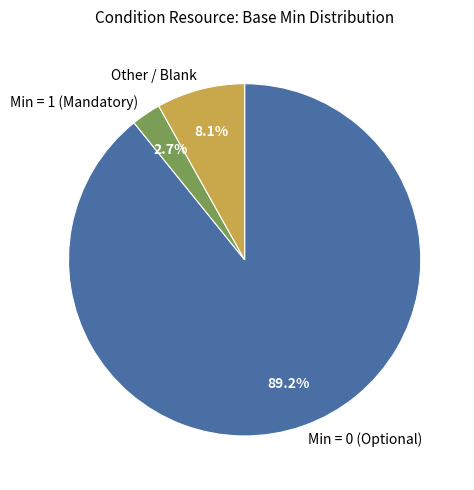

To the nearest percent, what is the average slice percentage?

33%